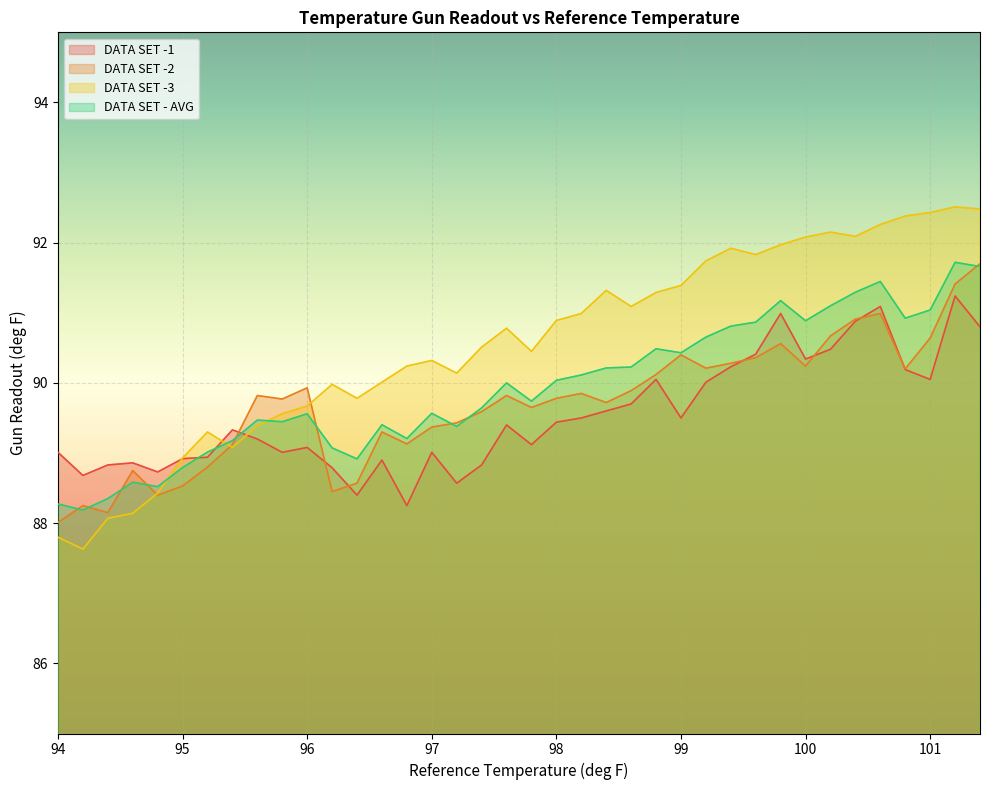

Reading left to right, what are all the values shown in this chart?

DATA SET -1: 89.0	88.7	88.8	88.9	88.7	88.9	88.9	89.3	89.2	89.0	89.1	88.8	88.4	88.9	88.2	89.0	88.6	88.8	89.4	89.1	89.4	89.5	89.6	89.7	90.0	89.5	90.0	90.2	90.4	91.0	90.3	90.5	90.9	91.1	90.2	90.0	91.2	90.8
DATA SET -2: 88.0	88.2	88.2	88.8	88.4	88.5	88.8	89.1	89.8	89.8	89.9	88.5	88.6	89.3	89.1	89.4	89.4	89.6	89.8	89.7	89.8	89.8	89.7	89.9	90.1	90.4	90.2	90.3	90.4	90.6	90.2	90.7	90.9	91.0	90.2	90.6	91.4	91.7
DATA SET -3: 87.8	87.6	88.1	88.1	88.4	88.9	89.3	89.1	89.4	89.6	89.7	90.0	89.8	90.0	90.2	90.3	90.1	90.5	90.8	90.5	90.9	91.0	91.3	91.1	91.3	91.4	91.7	91.9	91.8	92.0	92.1	92.2	92.1	92.3	92.4	92.4	92.5	92.5
DATA SET - AVG: 88.3	88.2	88.4	88.6	88.5	88.8	89.0	89.2	89.5	89.4	89.6	89.1	88.9	89.4	89.2	89.6	89.4	89.6	90.0	89.7	90.0	90.1	90.2	90.2	90.5	90.4	90.7	90.8	90.9	91.2	90.9	91.1	91.3	91.4	90.9	91.0	91.7	91.7